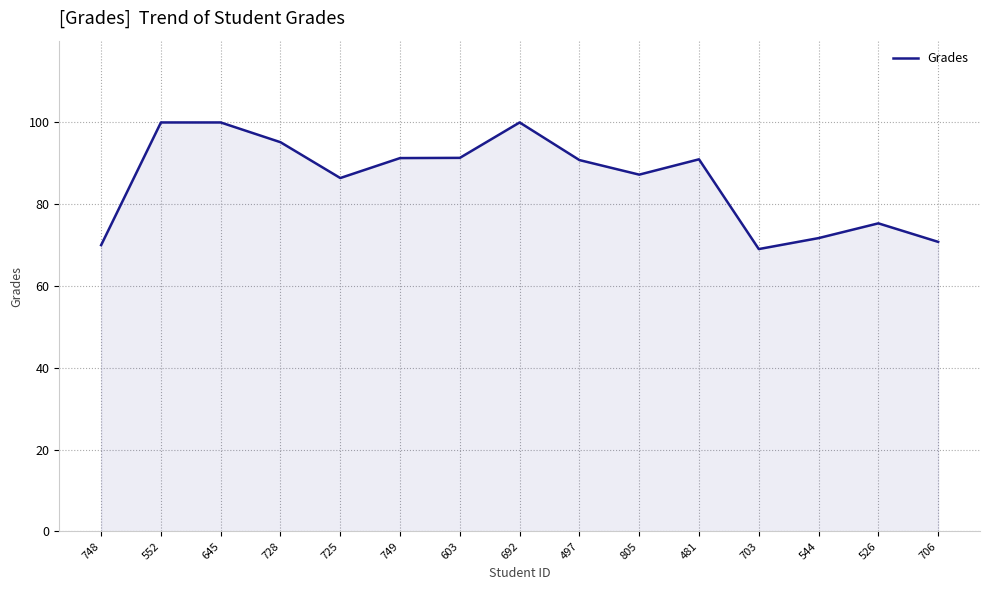

What position from the left is 692?

8